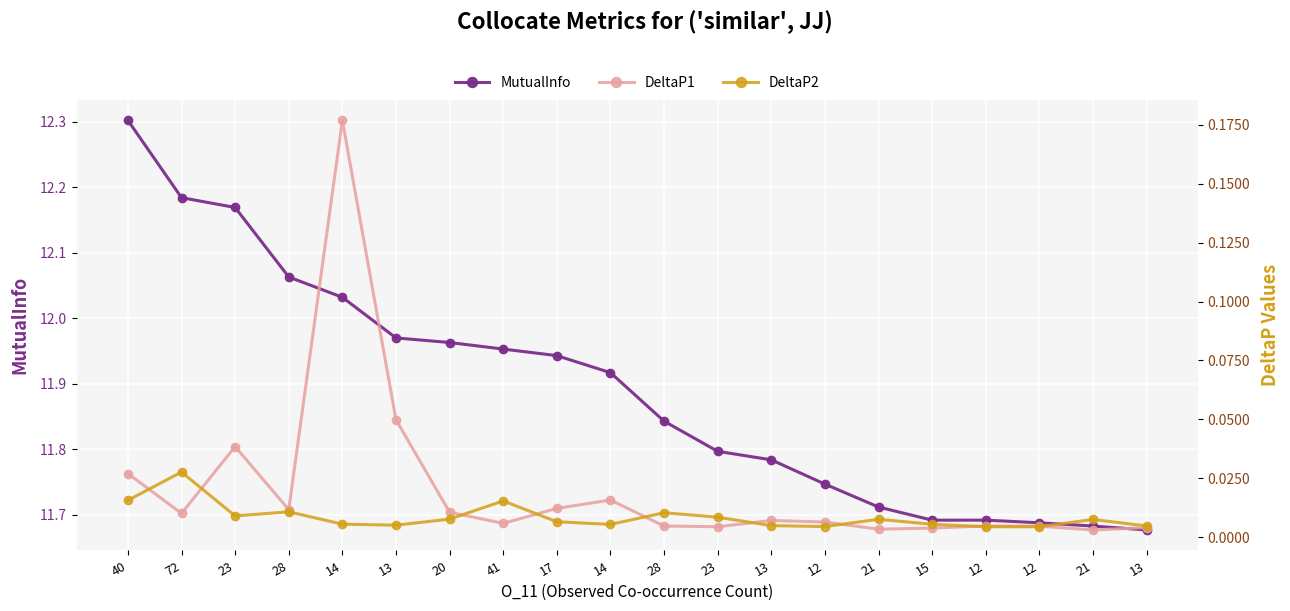

Is it true that DeltaP1 equals 0.0 at 40?

False